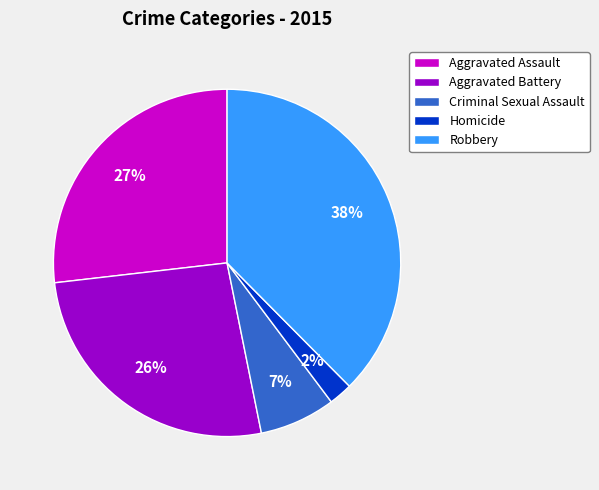

Between Aggravated Assault and Robbery, which is larger?

Robbery